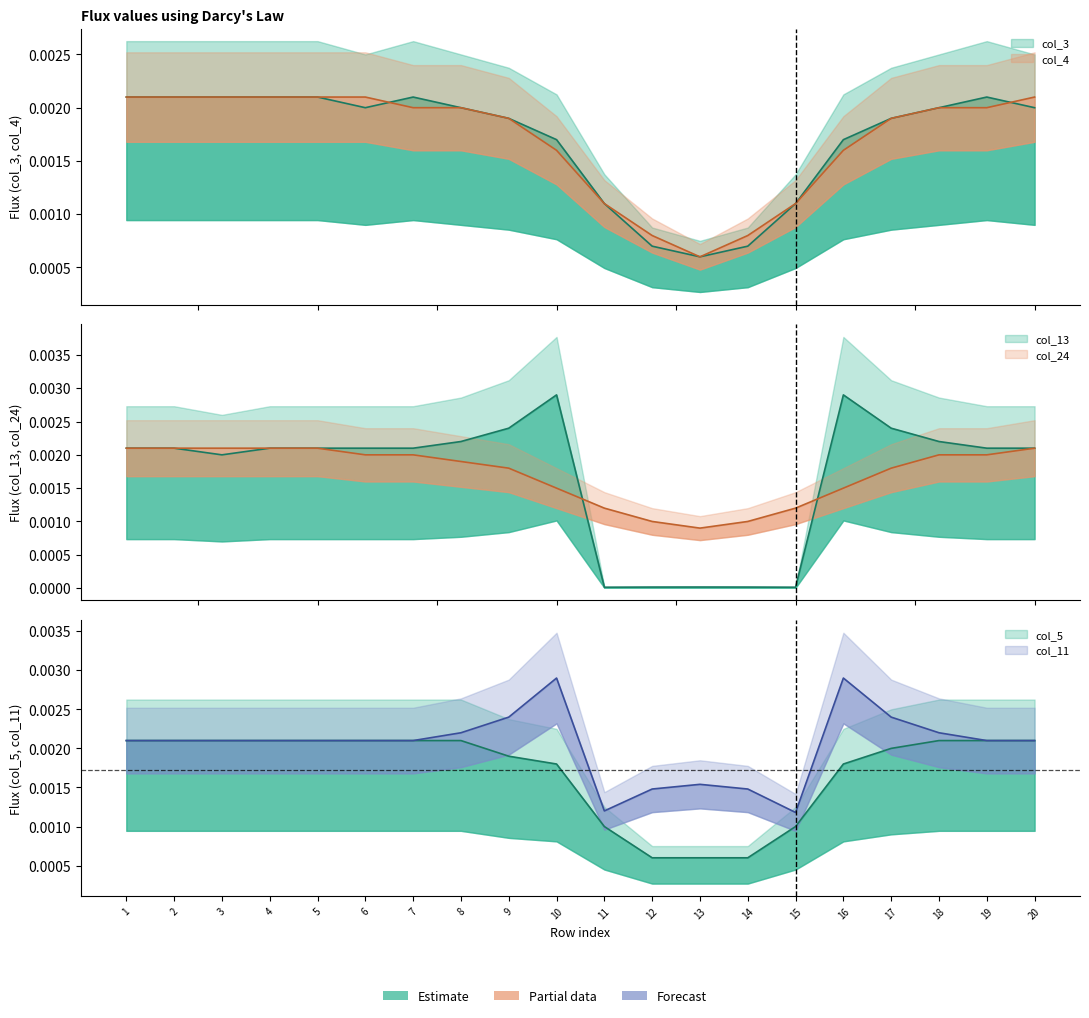

Is this an area chart (filled region under the line)?

No